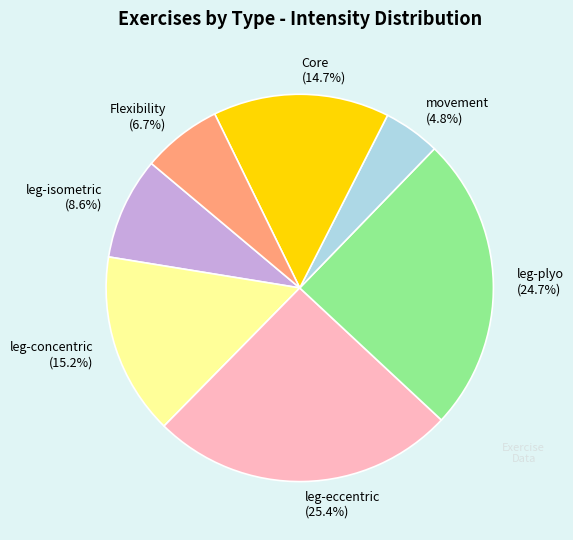

Does leg-isometric (8.6%) represent more than half of the total?

No